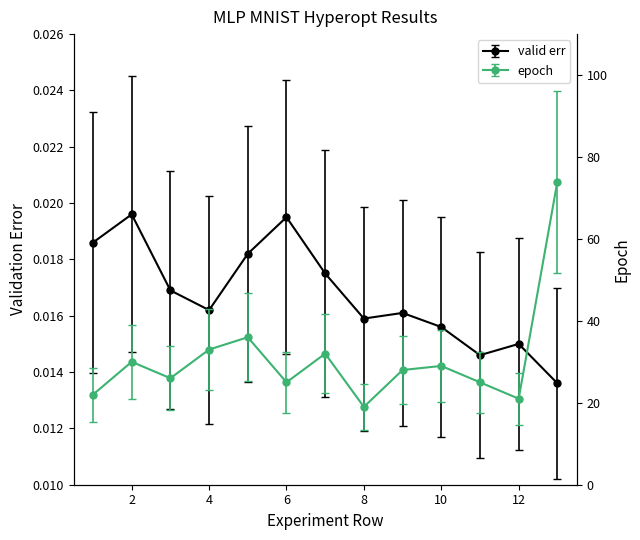

How many valid err values are between 0 and 1?

13